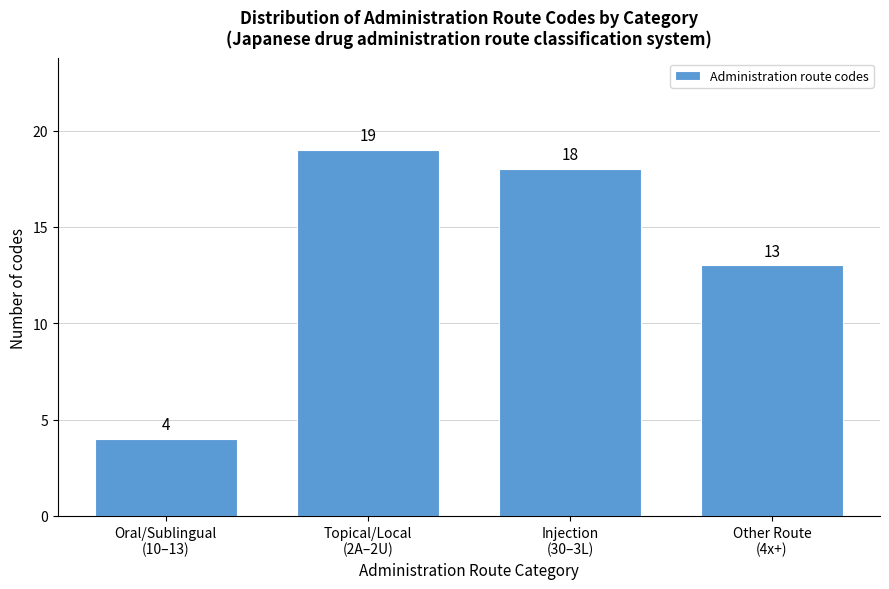

Reading right to left, transcribe all the data shown in this chart.

13	18	19	4